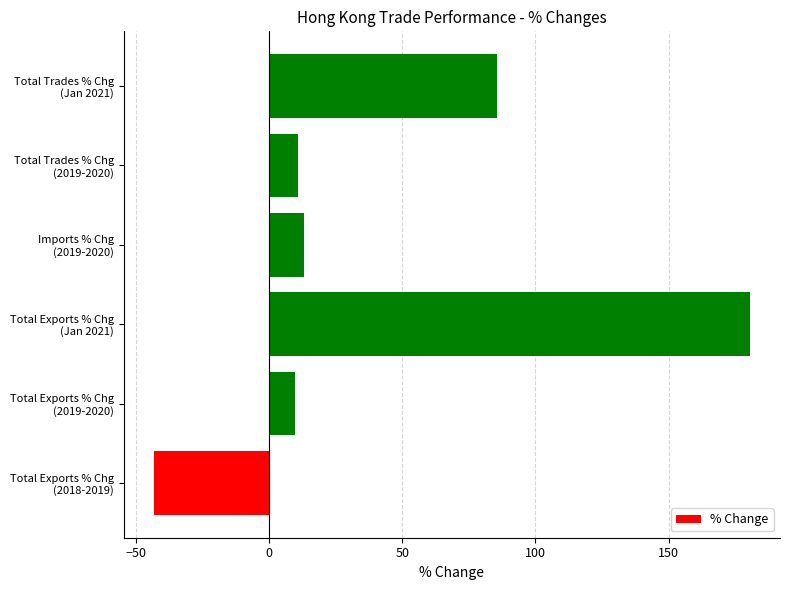

What is the average value?

42.8